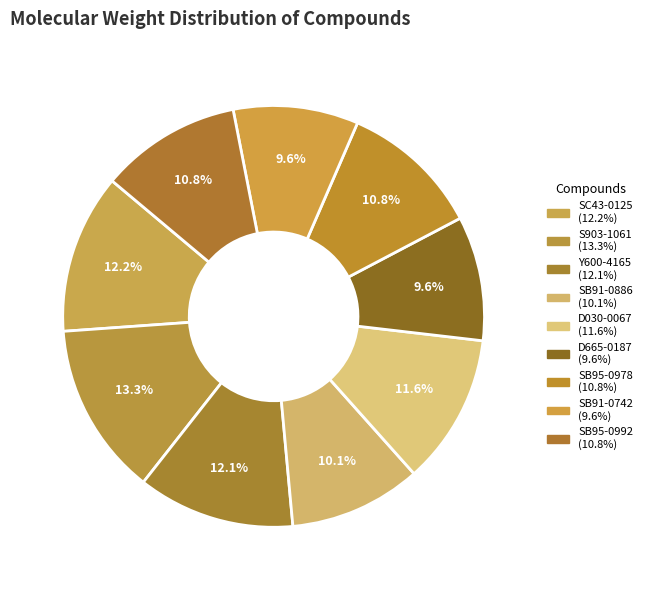

Which category has the smallest portion of the pie?

D665-0187